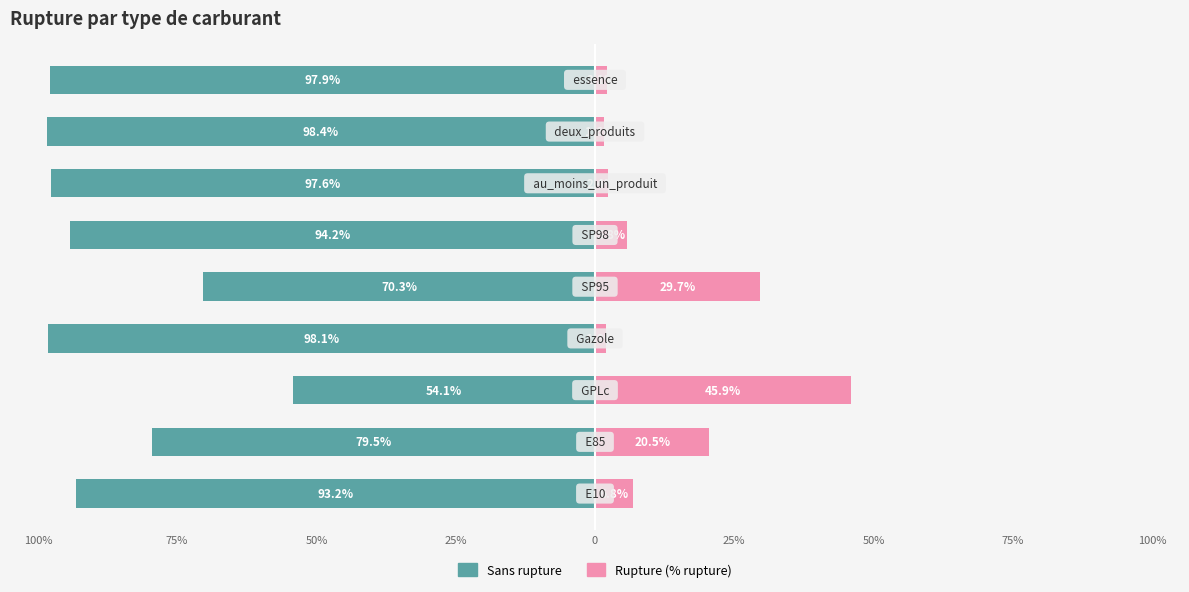

Rank the series by their maximum value, from highest to lowest.

Rupture, Sans rupture